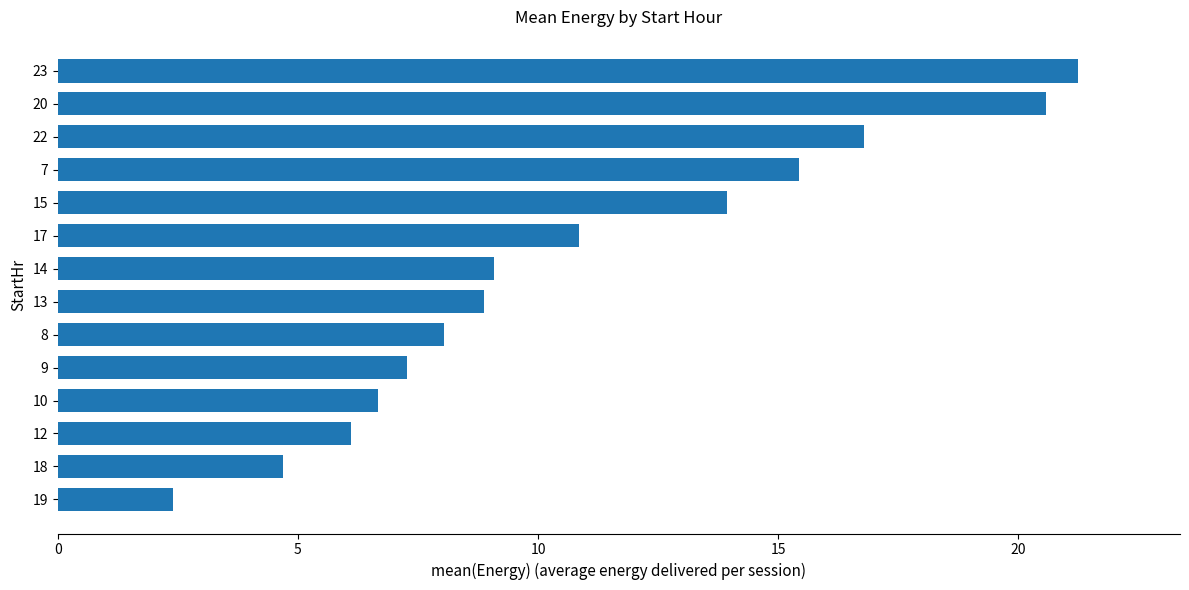

Reading bottom to top, extract all data points from this chart.

2.4	4.7	6.1	6.7	7.3	8.0	8.9	9.1	10.8	13.9	15.4	16.8	20.6	21.2